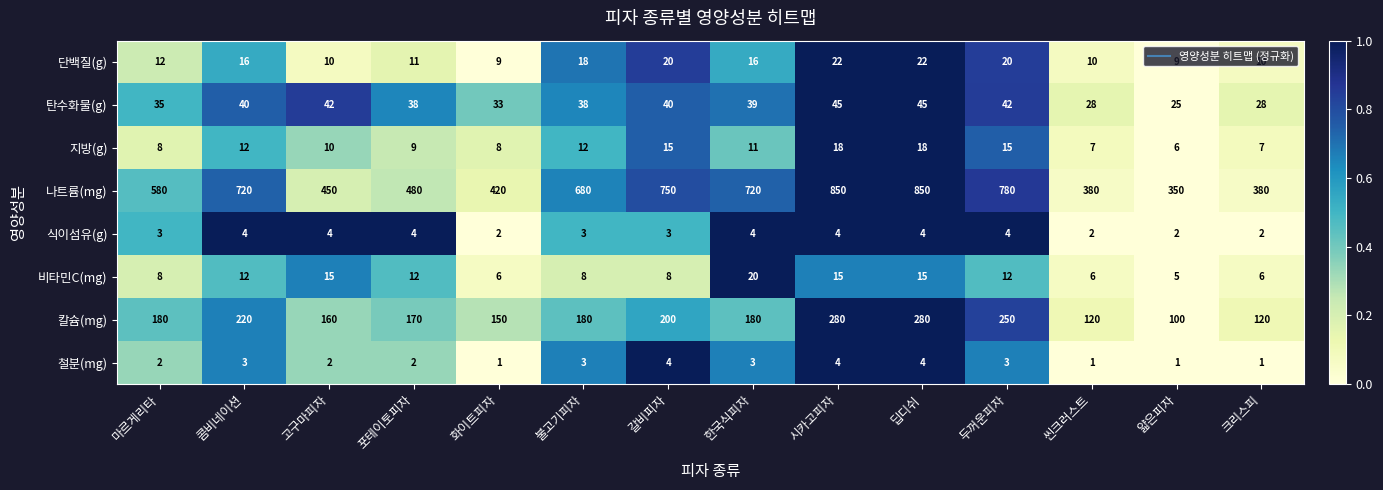

What is the difference between the second highest and second lowest values in the 나트륨(mg) series?

470